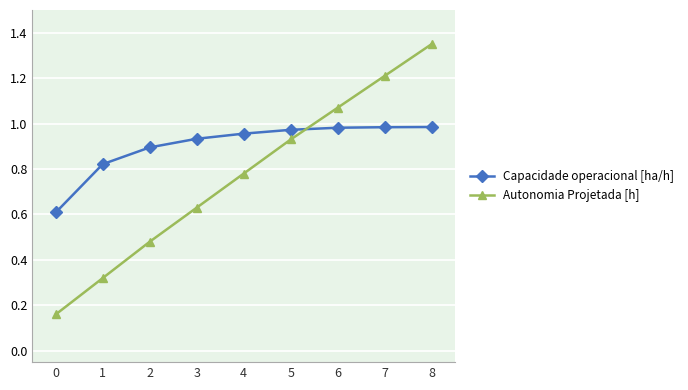

What are all the series names shown in the legend?

Capacidade operacional [ha/h], Autonomia Projetada [h]